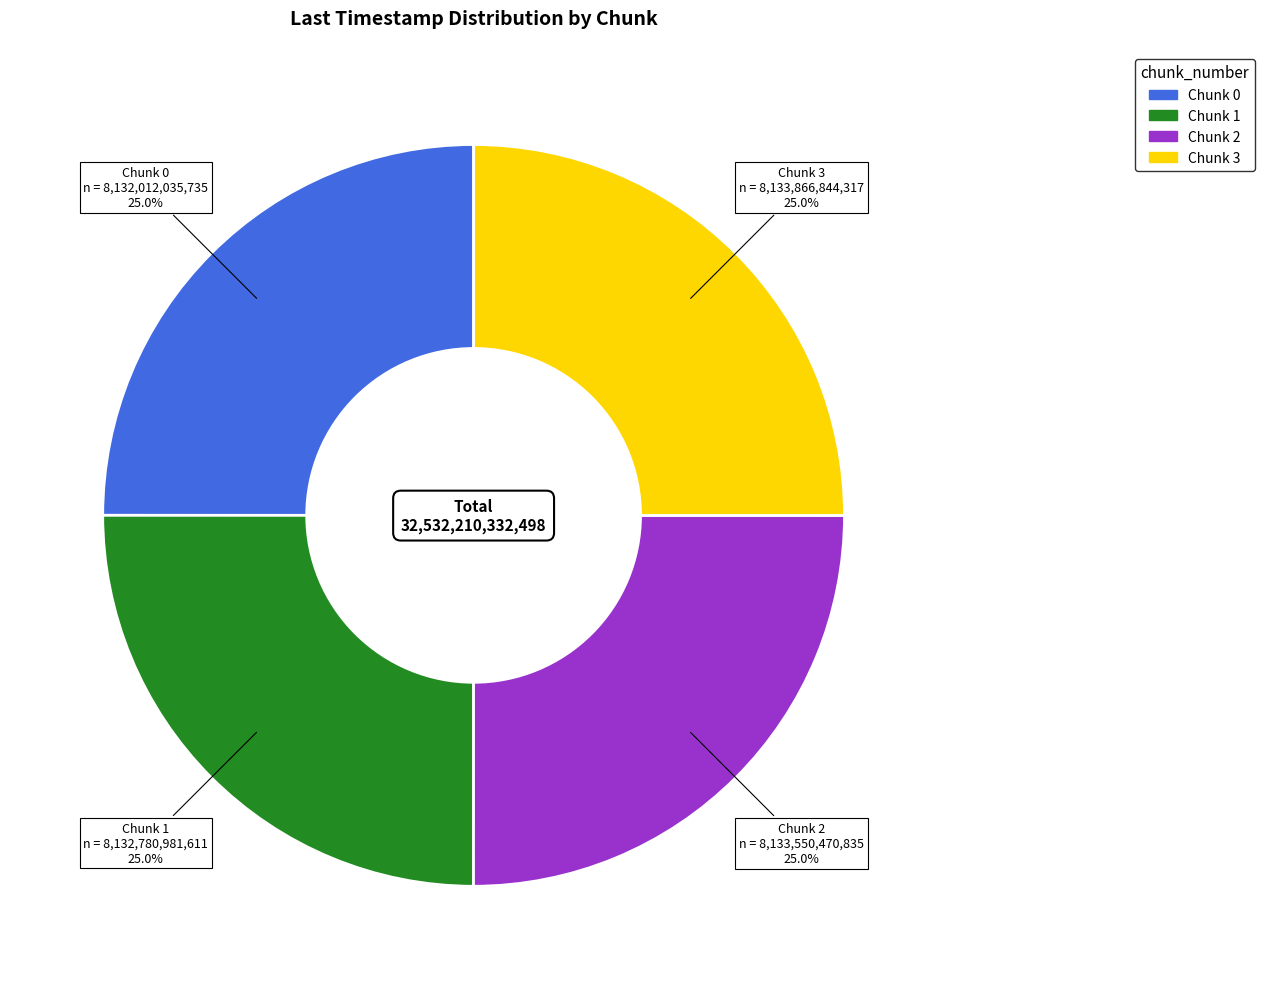

How many segments does this pie chart have?

4